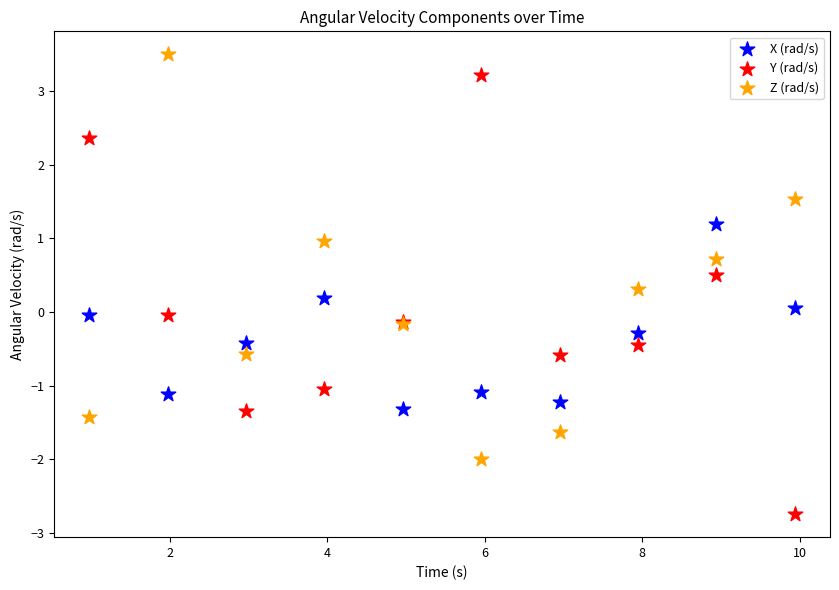

Which series has the widest spread of Y values?

Y (rad/s)